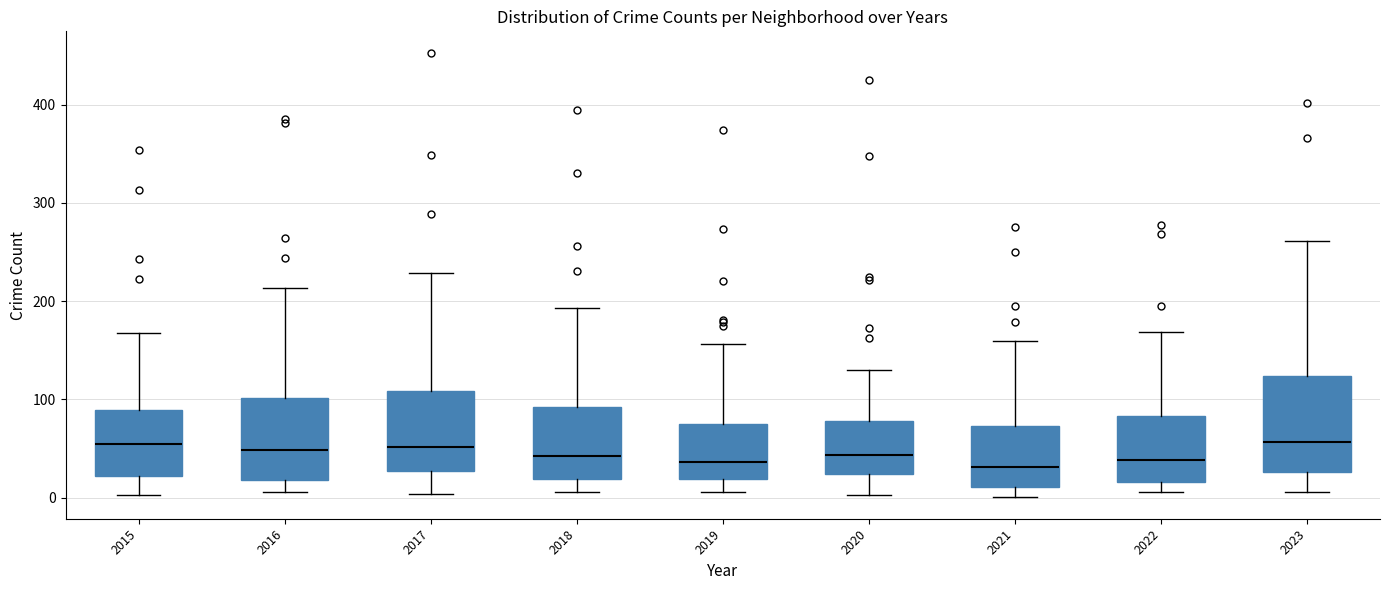

Comparing the boxes themselves (not the whiskers), which one is the tallest?

2023